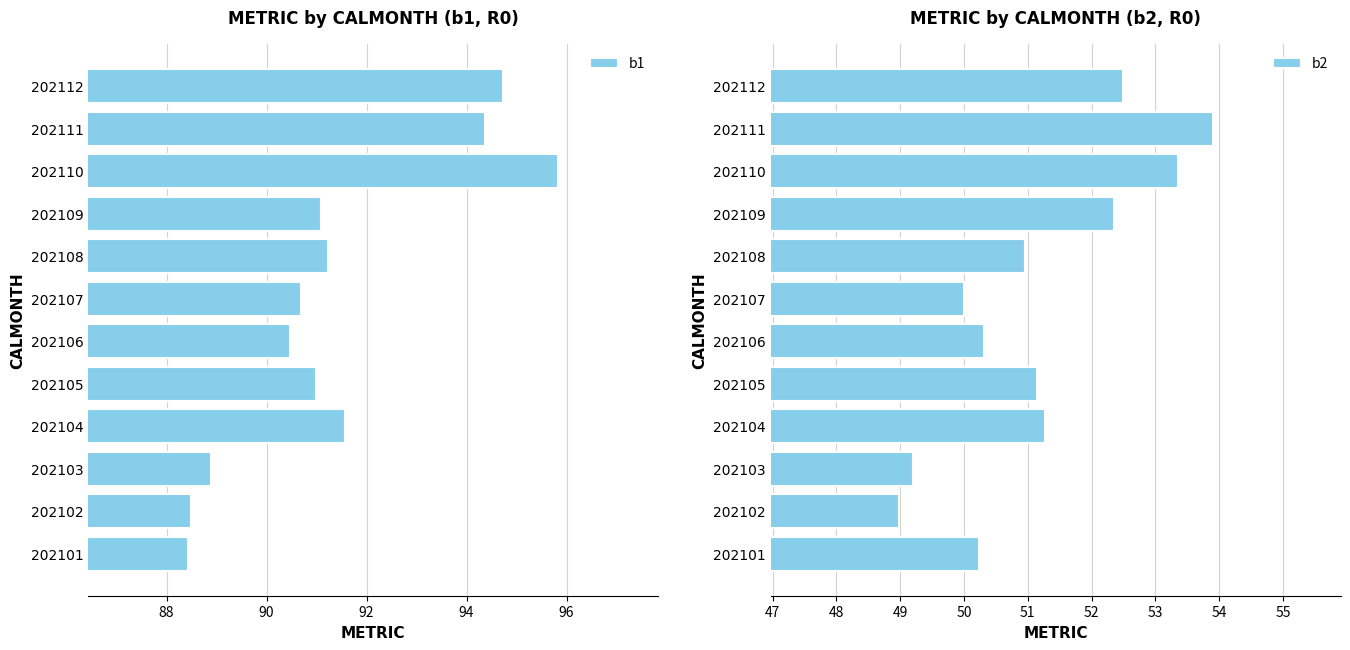

True or false: b1 has a value of 91.0 at 202105.

True